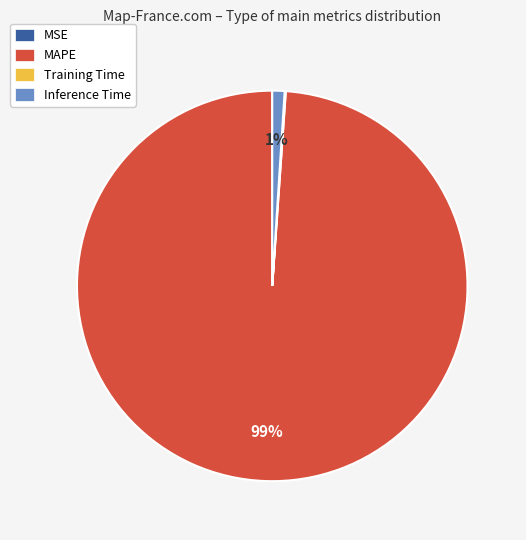

Is the sum of Inference Time and MAPE greater than half?

Yes